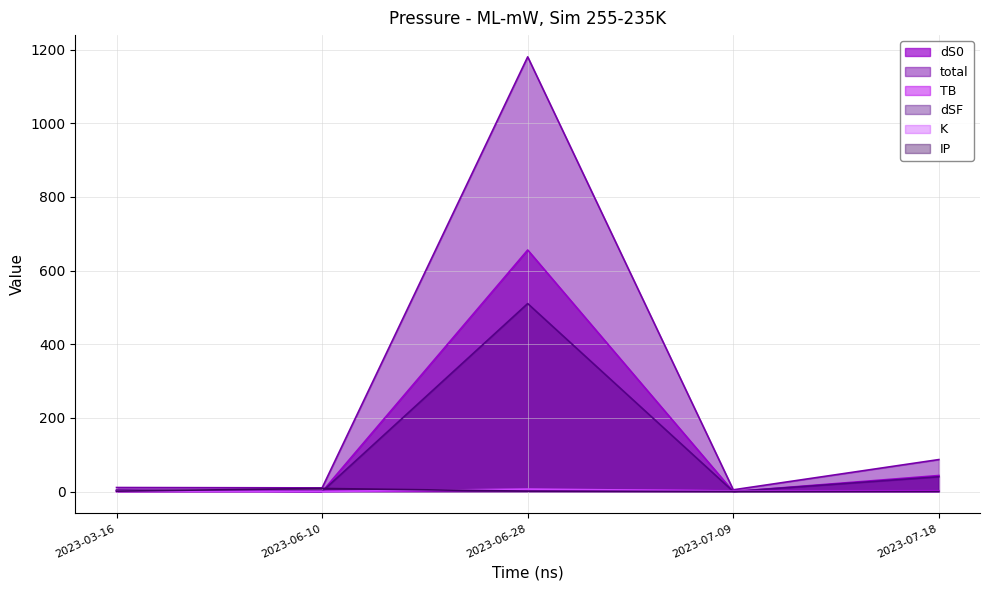

What is the average value of the K series?

2.2